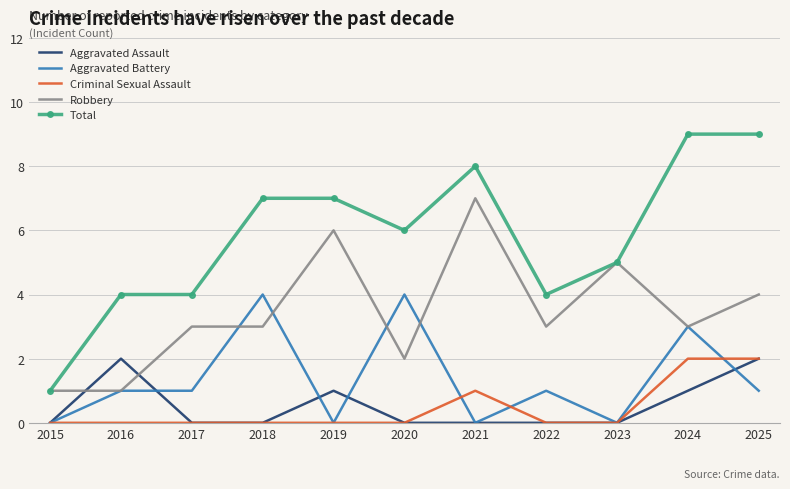

What is the highest value of the Aggravated Battery series?

4